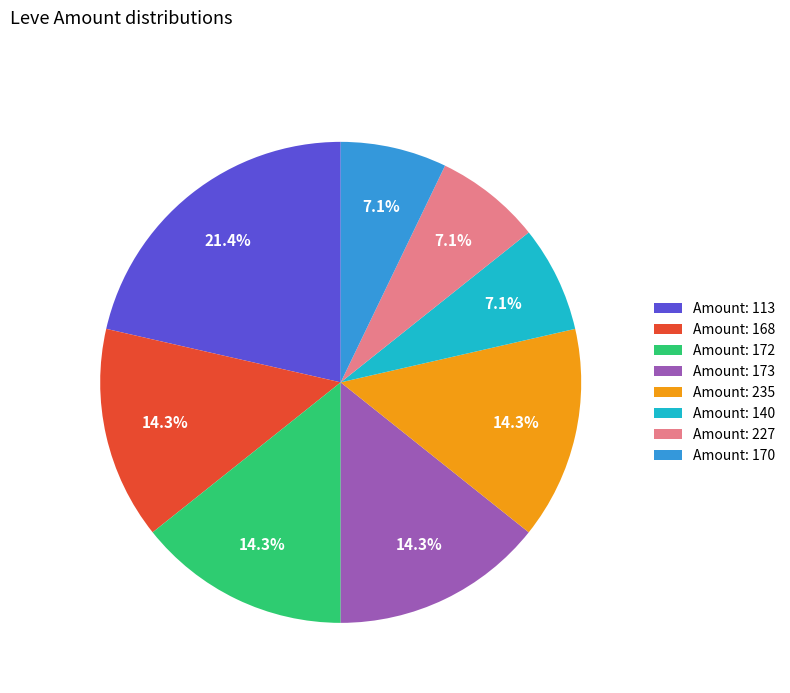

Which has a higher value, Amount: 173 or Amount: 170?

Amount: 173